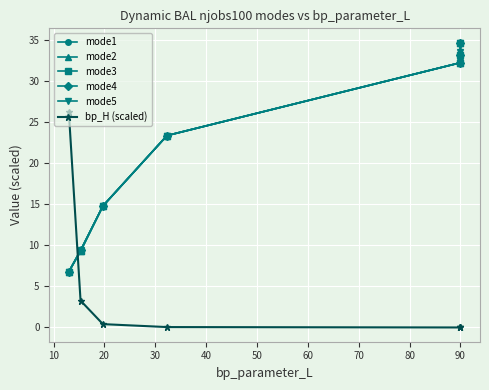

True or false: mode4 and mode1 intersect in this chart.

True